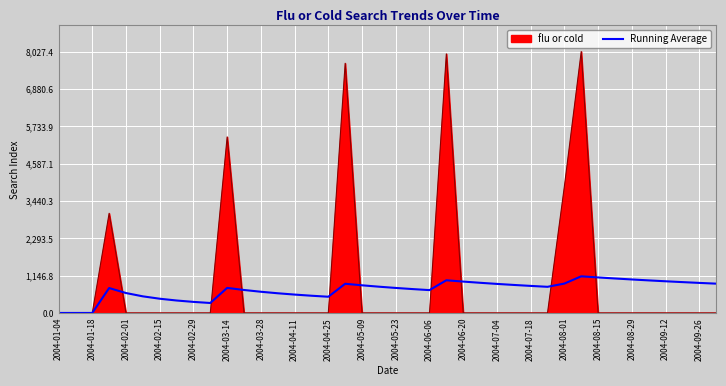

Which series has the largest range (max minus min)?

flu or cold